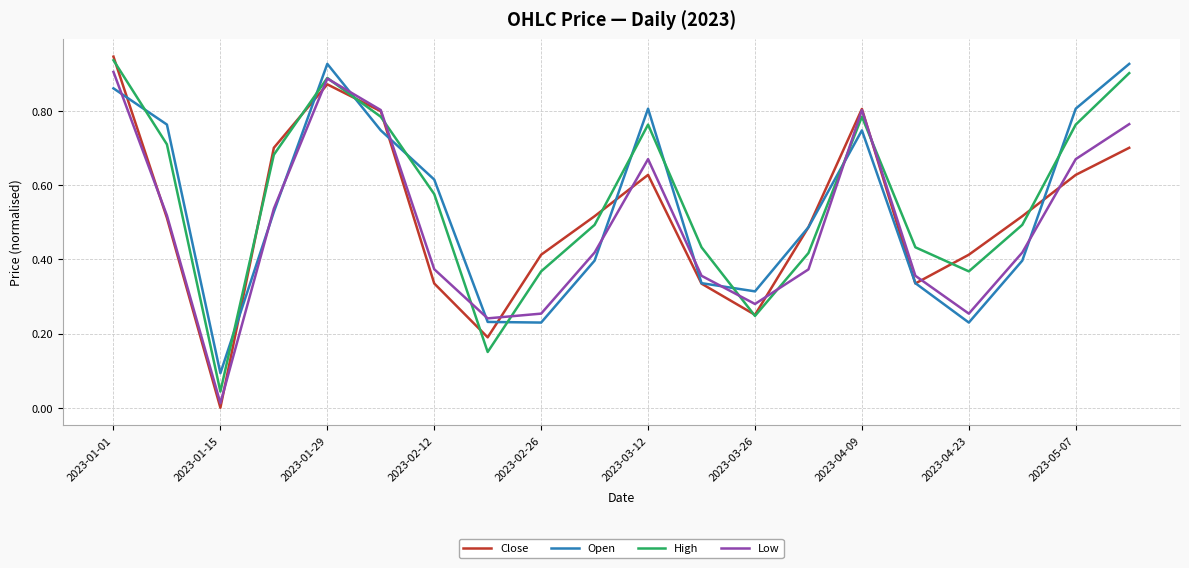

Which series has the widest spread of values?

Close